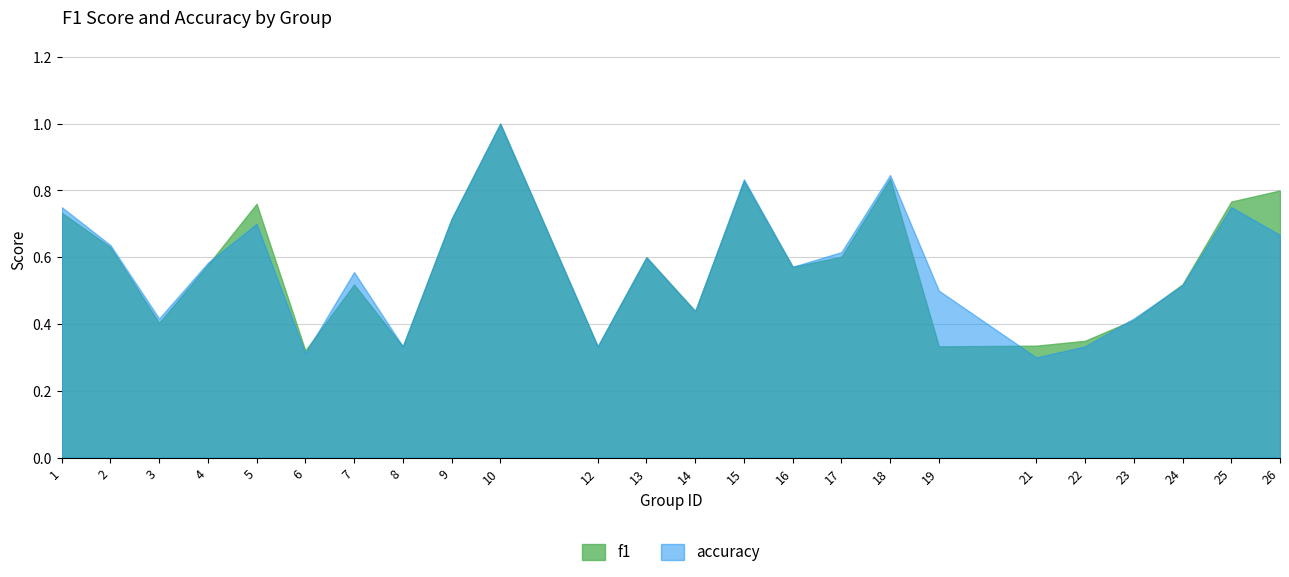

Between 19 and 22, which series saw the biggest shift?

accuracy